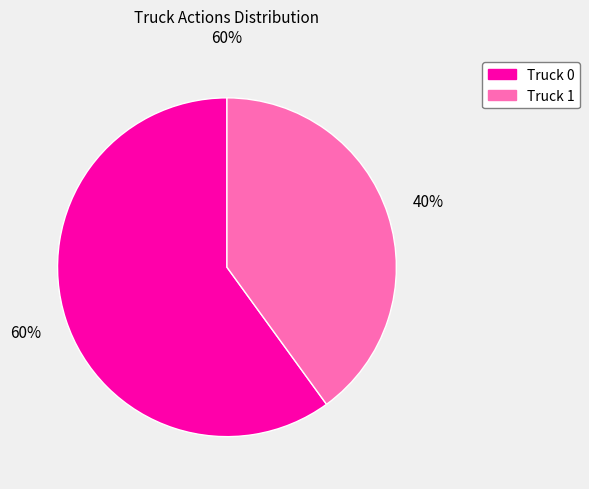

Is it true that Truck 1 is 32% of the pie?

False